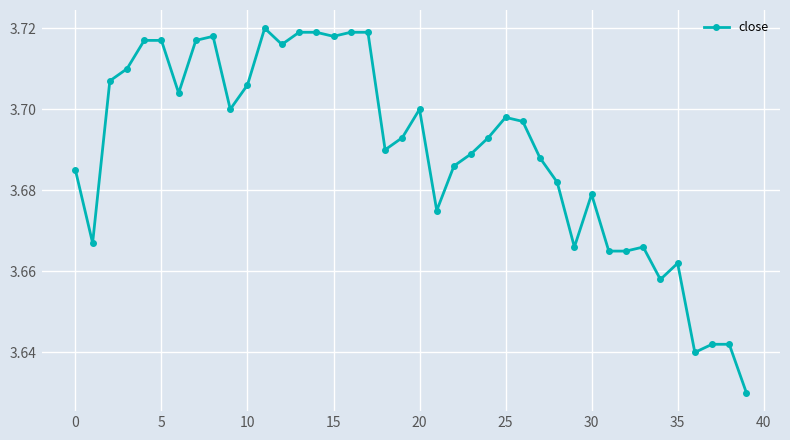

How many values are between 3 and 4?

40